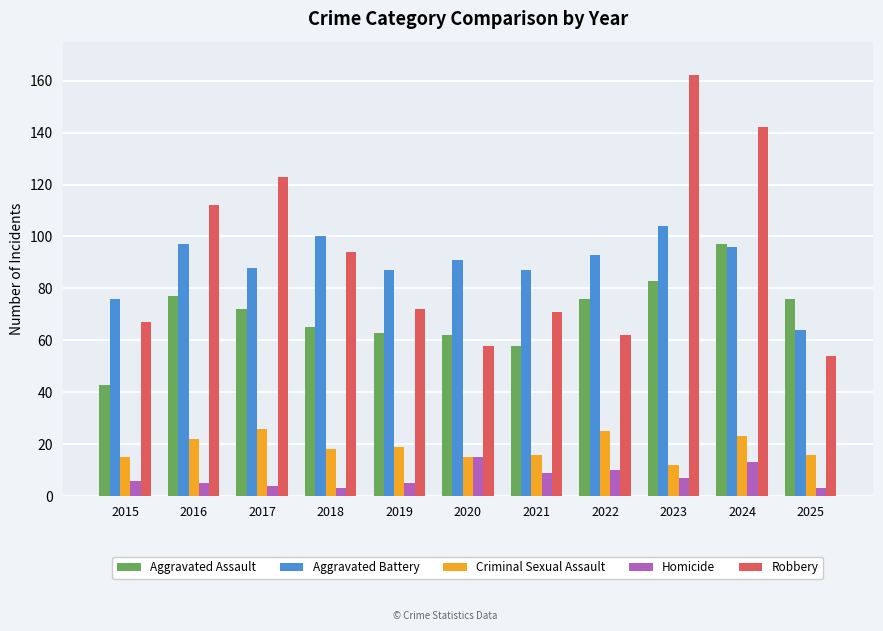

Reading left to right, what are all the values shown in this chart?

Aggravated Assault: 2015=43	2016=77	2017=72	2018=65	2019=63	2020=62	2021=58	2022=76	2023=83	2024=97	2025=76
Aggravated Battery: 2015=76	2016=97	2017=88	2018=100	2019=87	2020=91	2021=87	2022=93	2023=104	2024=96	2025=64
Criminal Sexual Assault: 2015=15	2016=22	2017=26	2018=18	2019=19	2020=15	2021=16	2022=25	2023=12	2024=23	2025=16
Homicide: 2015=6	2016=5	2017=4	2018=3	2019=5	2020=15	2021=9	2022=10	2023=7	2024=13	2025=3
Robbery: 2015=67	2016=112	2017=123	2018=94	2019=72	2020=58	2021=71	2022=62	2023=162	2024=142	2025=54